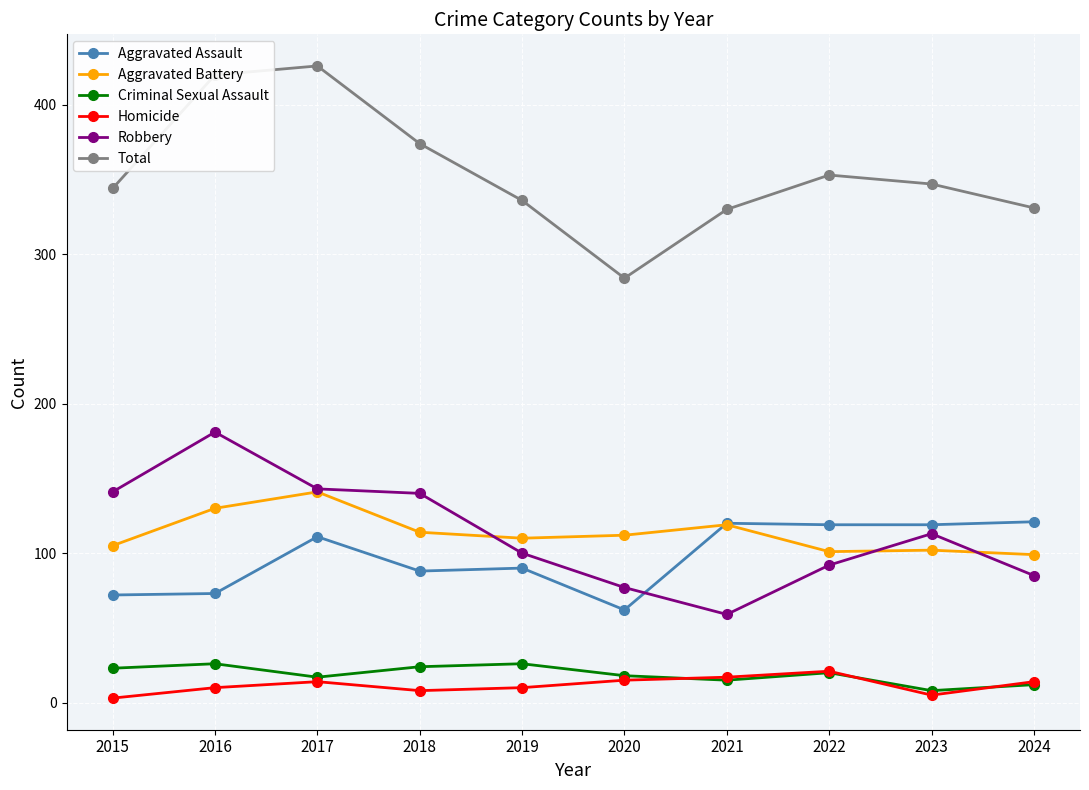

Is it true that Homicide equals 10 at 2016?

True